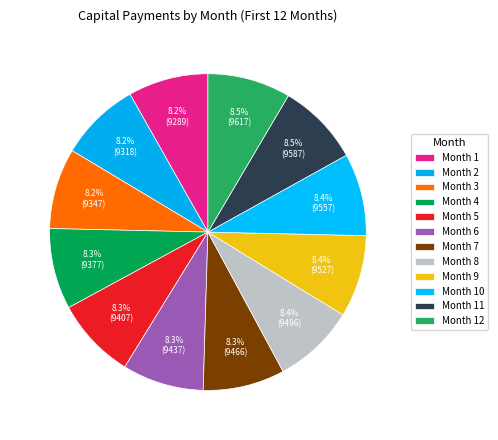

Does Month 9 represent more than half of the total?

No